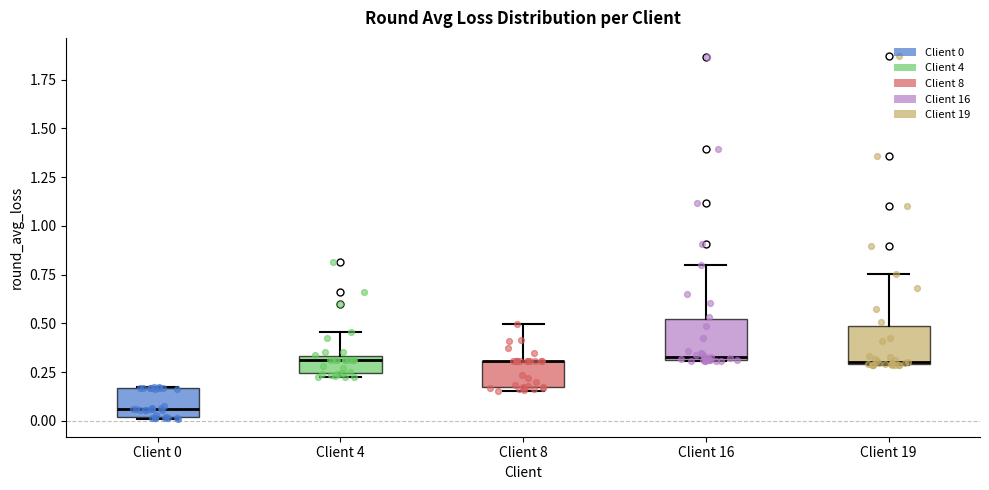

Reading left to right, read every box against the y-axis: the position of its median line, the range the box covers, and the ends of its whiskers. The values are not printed on the chart, so give them approximately, as read against the axis.

Client 0: median 0.05, box 0.00 to 0.15, whiskers 0.00 to 0.15
Client 4: median 0.30, box 0.25 to 0.35, whiskers 0.20 to 0.45
Client 8: median 0.30 (drawn on the box's upper edge), box 0.15 to 0.30, whiskers 0.15 (just below the box's lower edge) to 0.50
Client 16: median 0.35, box 0.30 to 0.50, whiskers 0.30 to 0.80
Client 19: median 0.30, box 0.30 to 0.50, whiskers 0.30 to 0.75